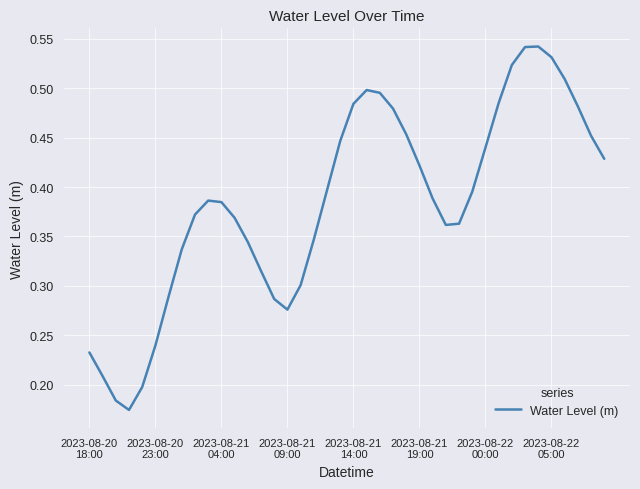

How many interior local valleys (lower than both neighbors) does the data have?

3